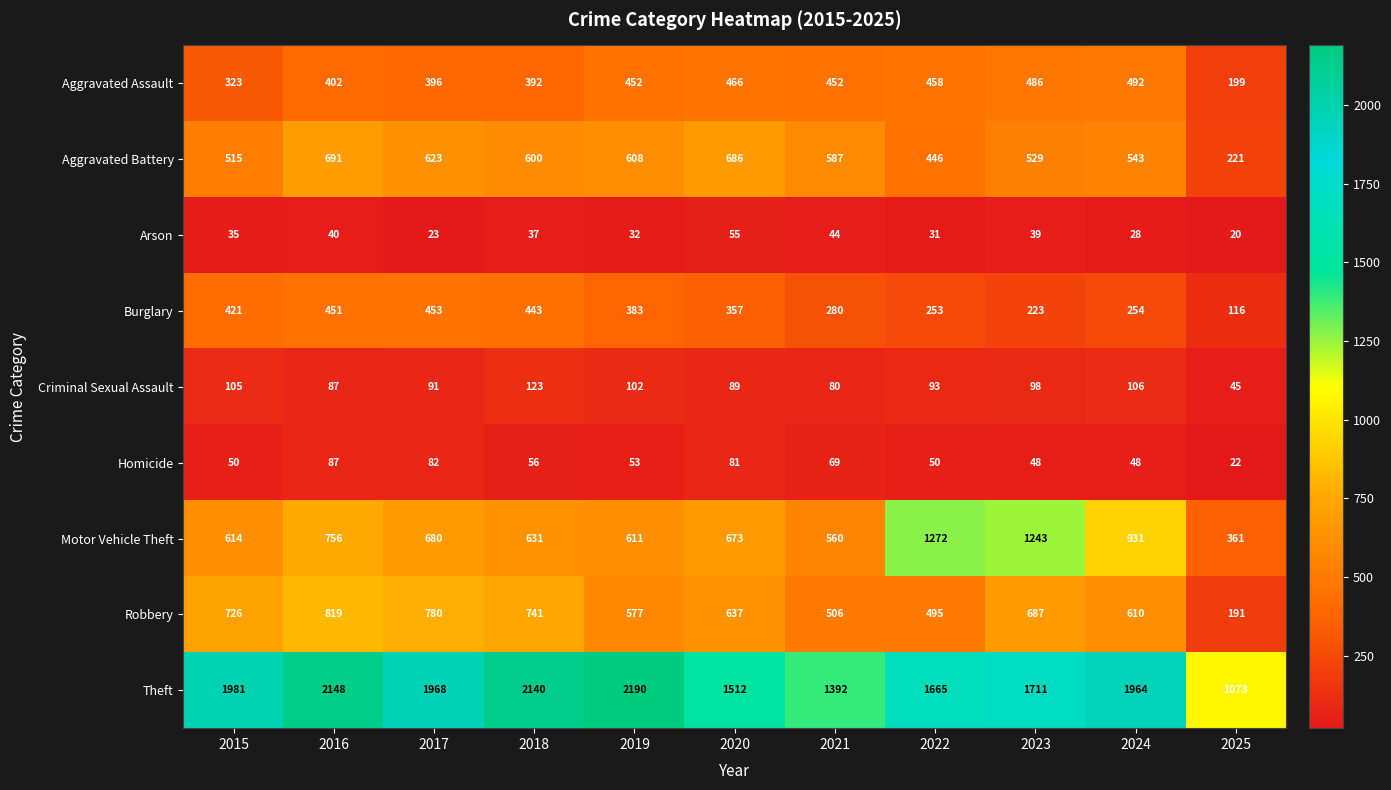

Count the number of categories in the chart.

11